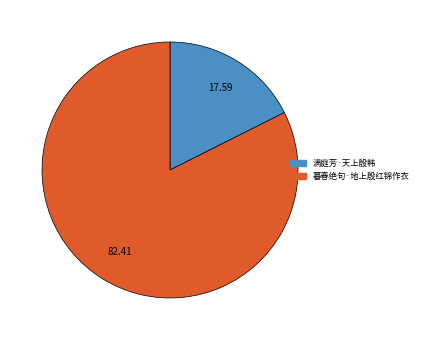

How many slices are in this pie chart?

2